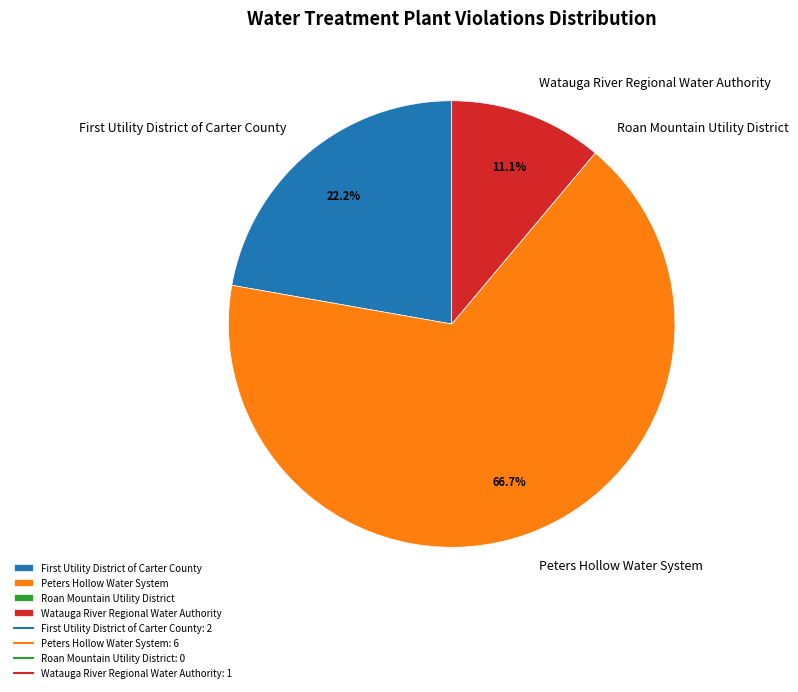

Is there a majority slice in this chart?

Yes